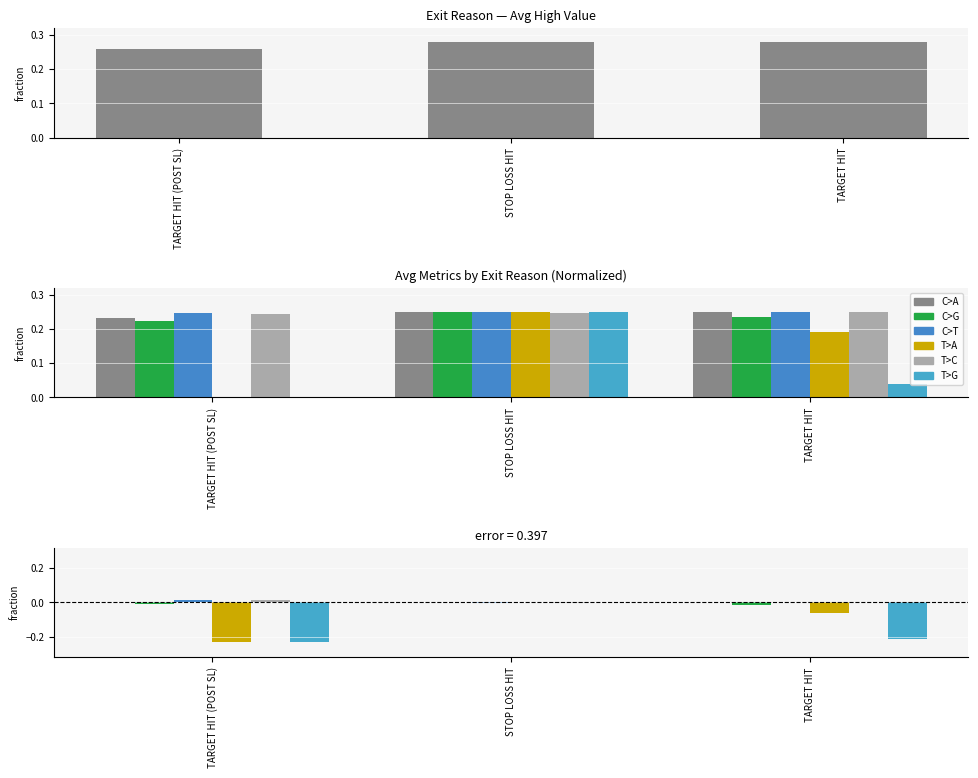

At which category does the chart reach its peak across all series?

TARGET HIT (POST SL)